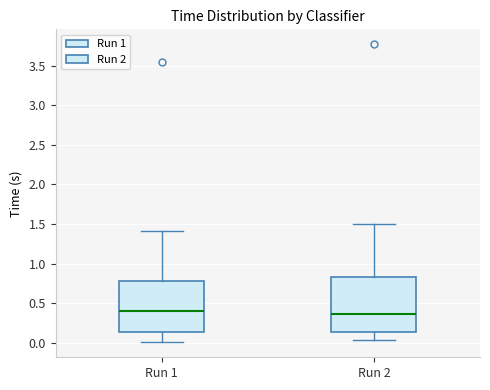

Reading left to right, transcribe this box plot: for each box, give where its median line is, the range the box spans, and where its two whiskers end, as read against the y-axis. The values are not printed on the chart, so give them approximately, as read against the axis.

Run 1: median 0.40, box 0.15 to 0.80, whiskers 0.00 to 1.40
Run 2: median 0.35, box 0.15 to 0.85, whiskers 0.05 to 1.50